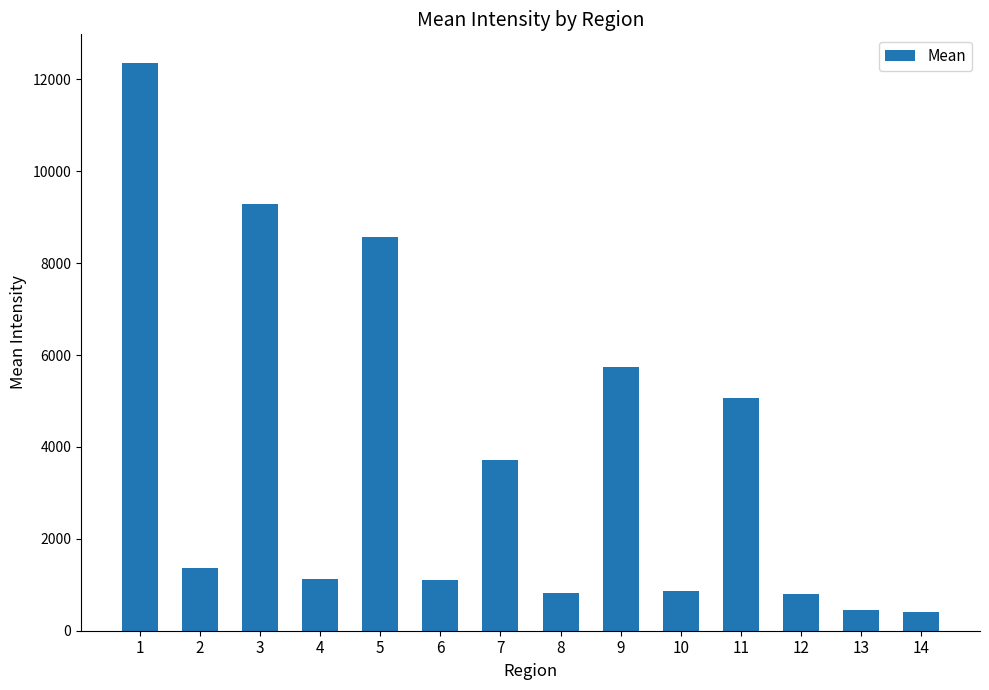

What is the minimum value shown in the chart?

417.4